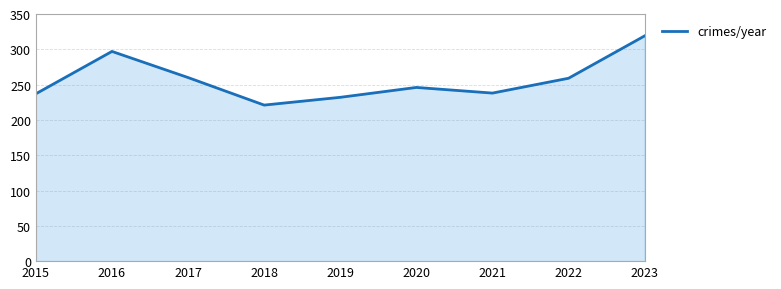

True or false: the data shows 319 at 2023.

True